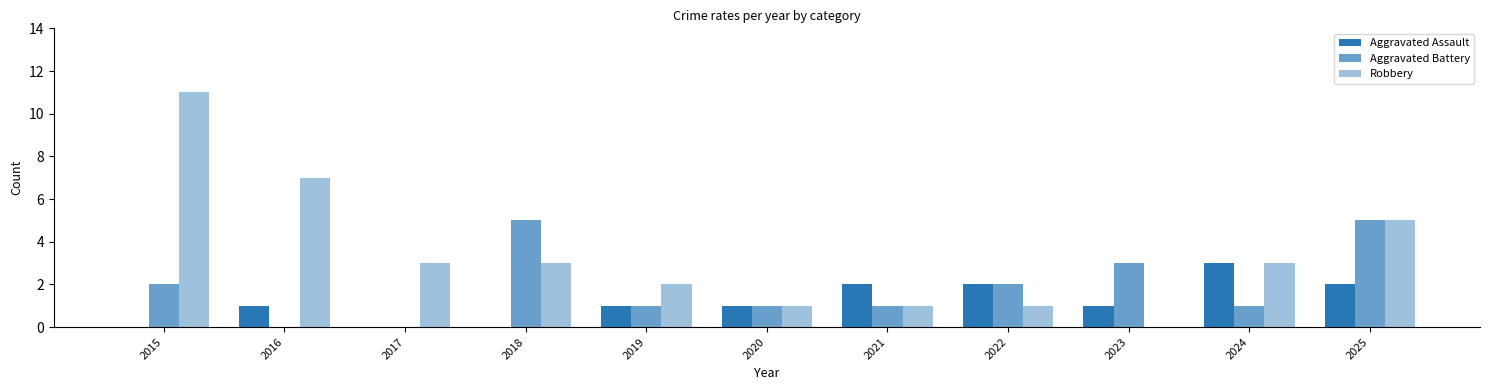

Rank the categories by Aggravated Assault value from highest to lowest.

2024, 2021, 2022, 2025, 2016, 2019, 2020, 2023, 2015, 2017, 2018